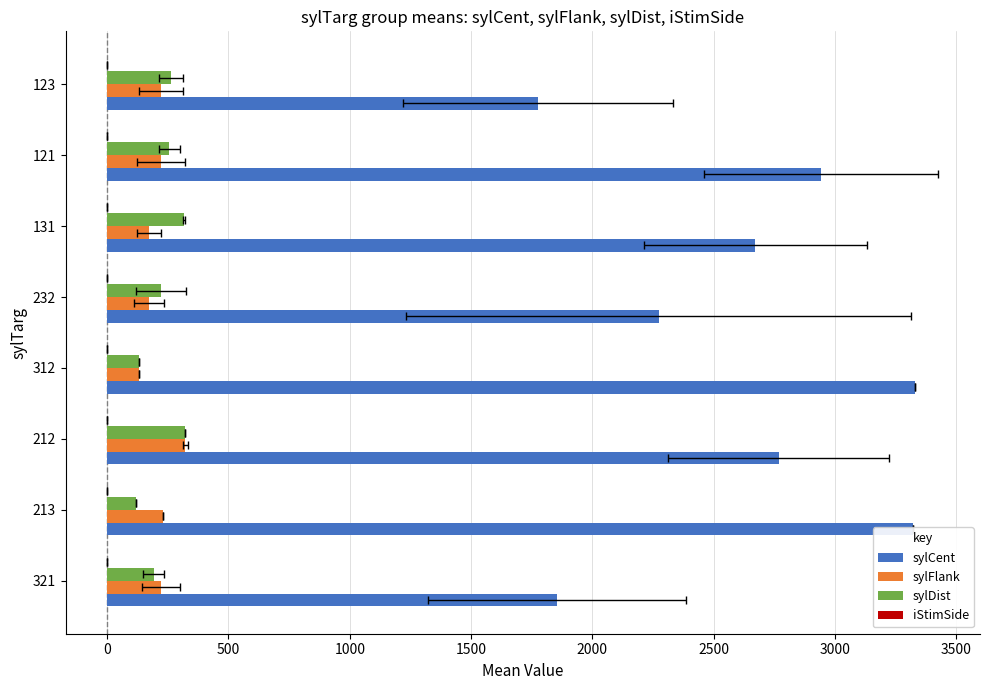

How many bars are there in total?

32